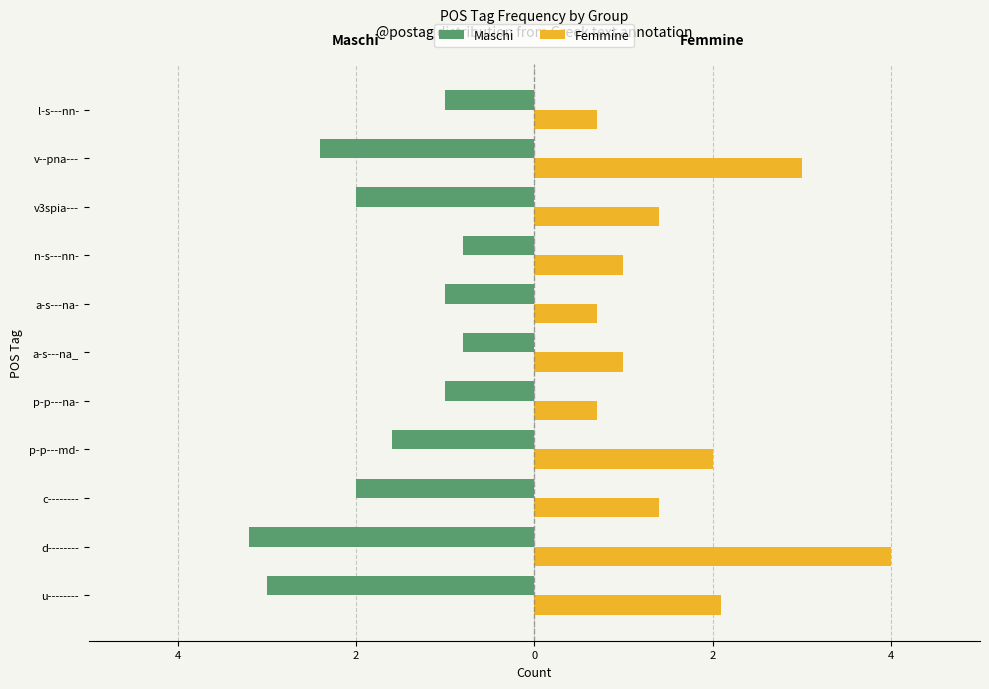

What are all the series names shown in the legend?

Maschi, Femmine